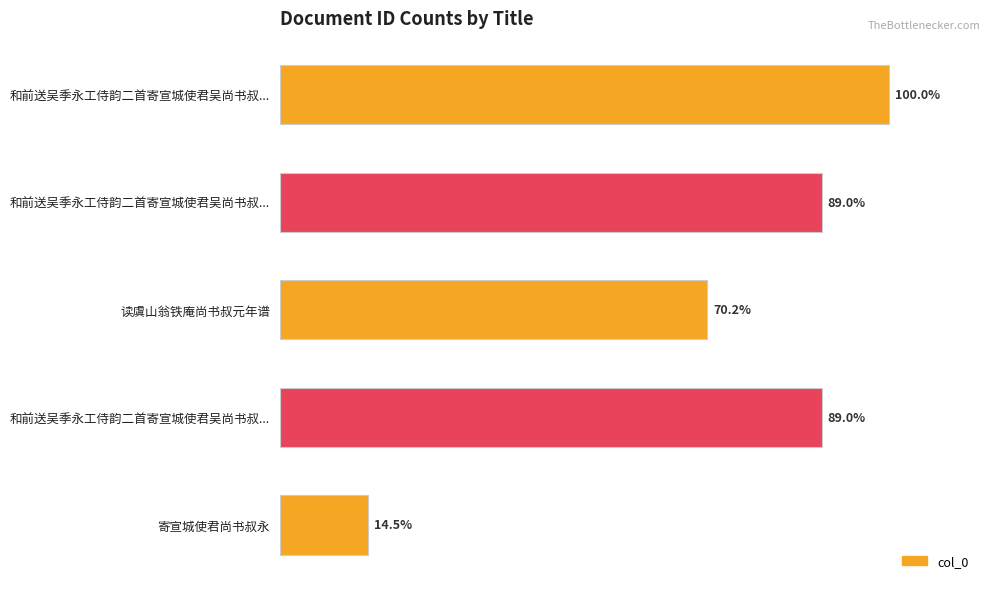

Does the chart contain any negative values?

No